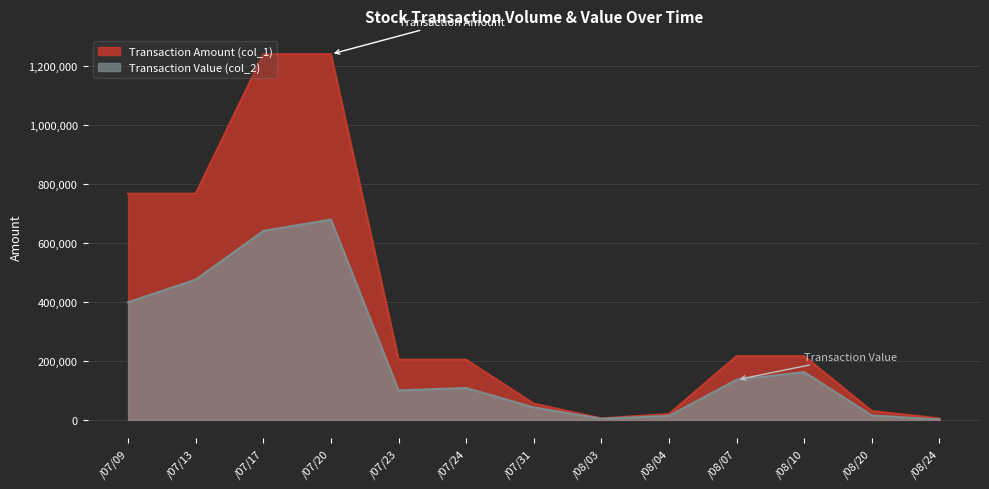

What is the minimum value for Transaction Amount (col_1)?

5000